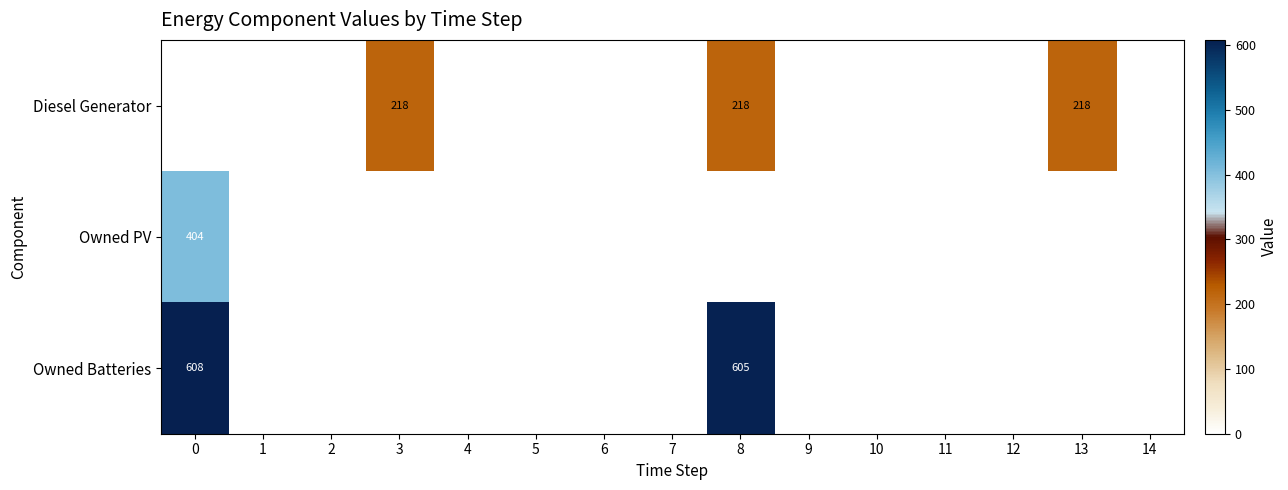

At how many categories does at least one series exceed 214?

4